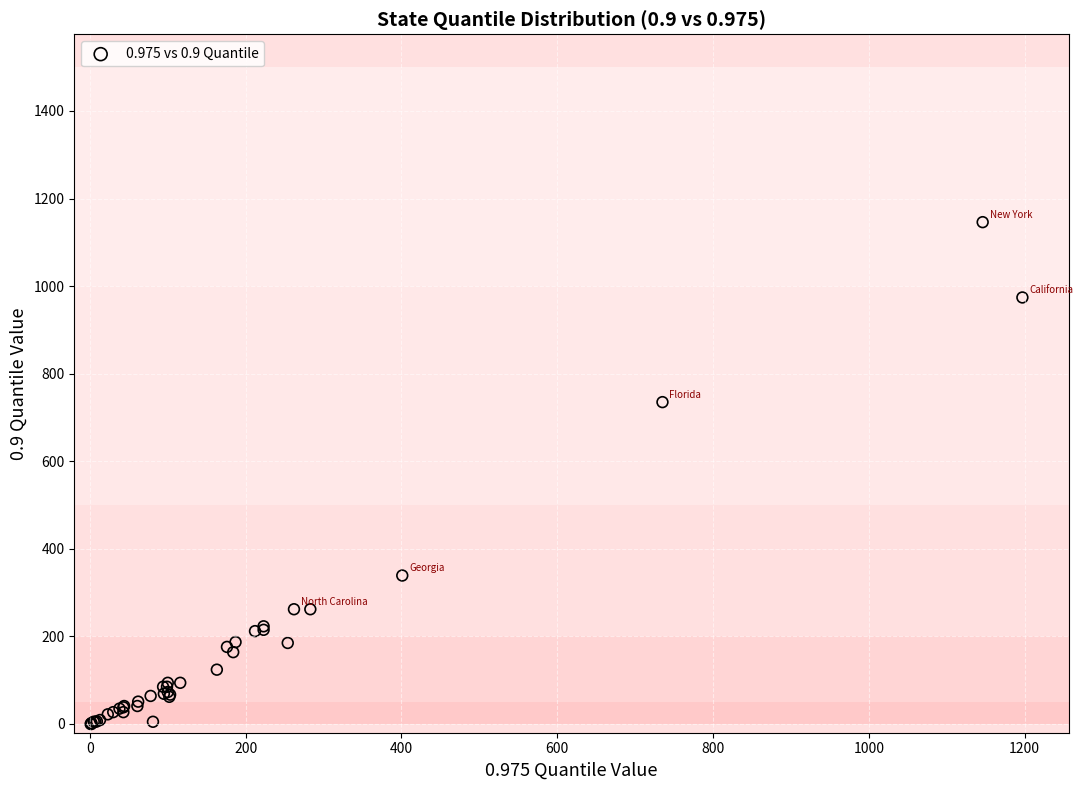

What Y value in the scatter plot is closest to 573?

735